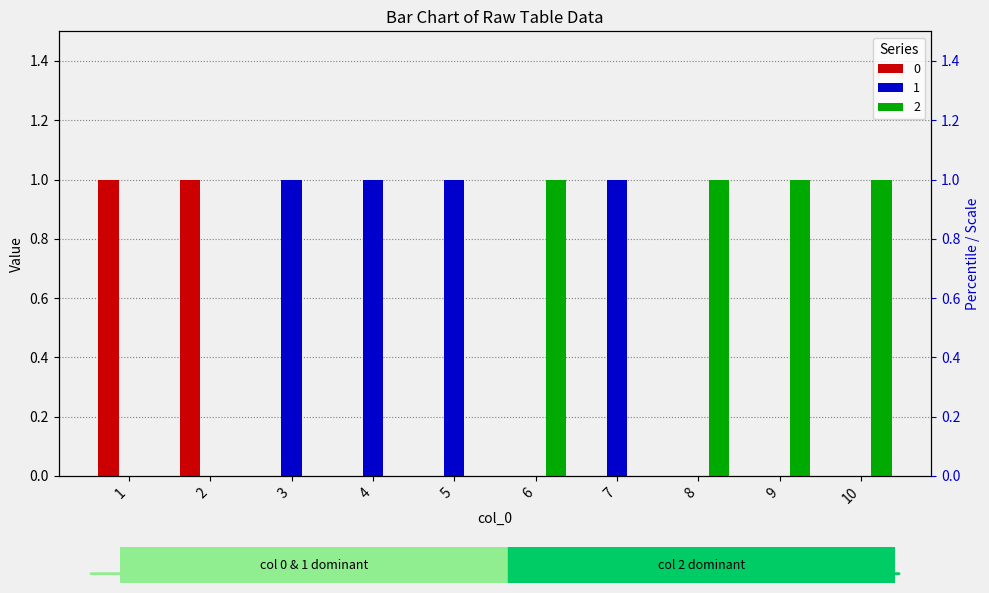

At which label does 0 reach its minimum?

3